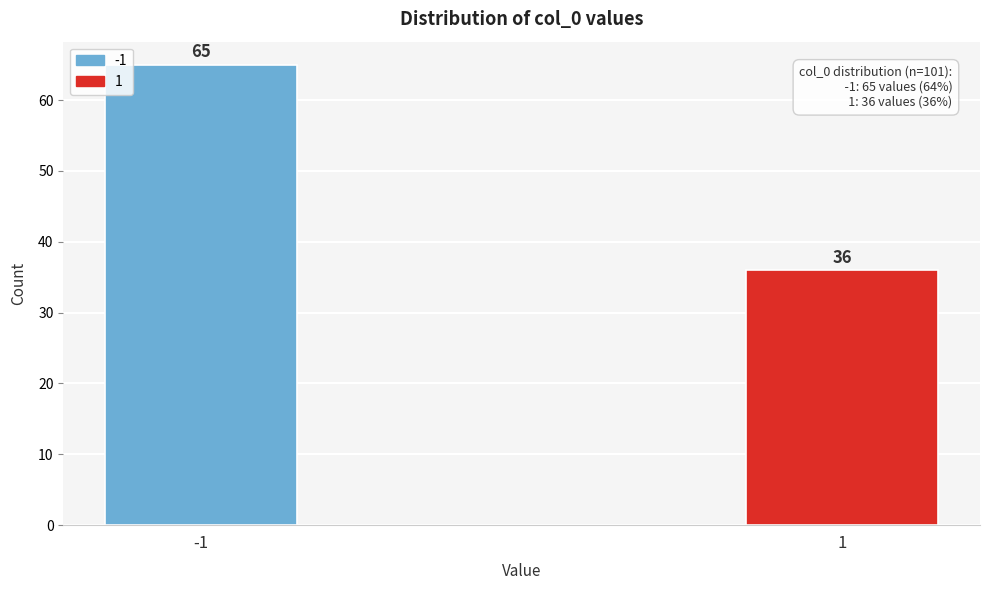

Reading right to left, transcribe all the data shown in this chart.

36	65